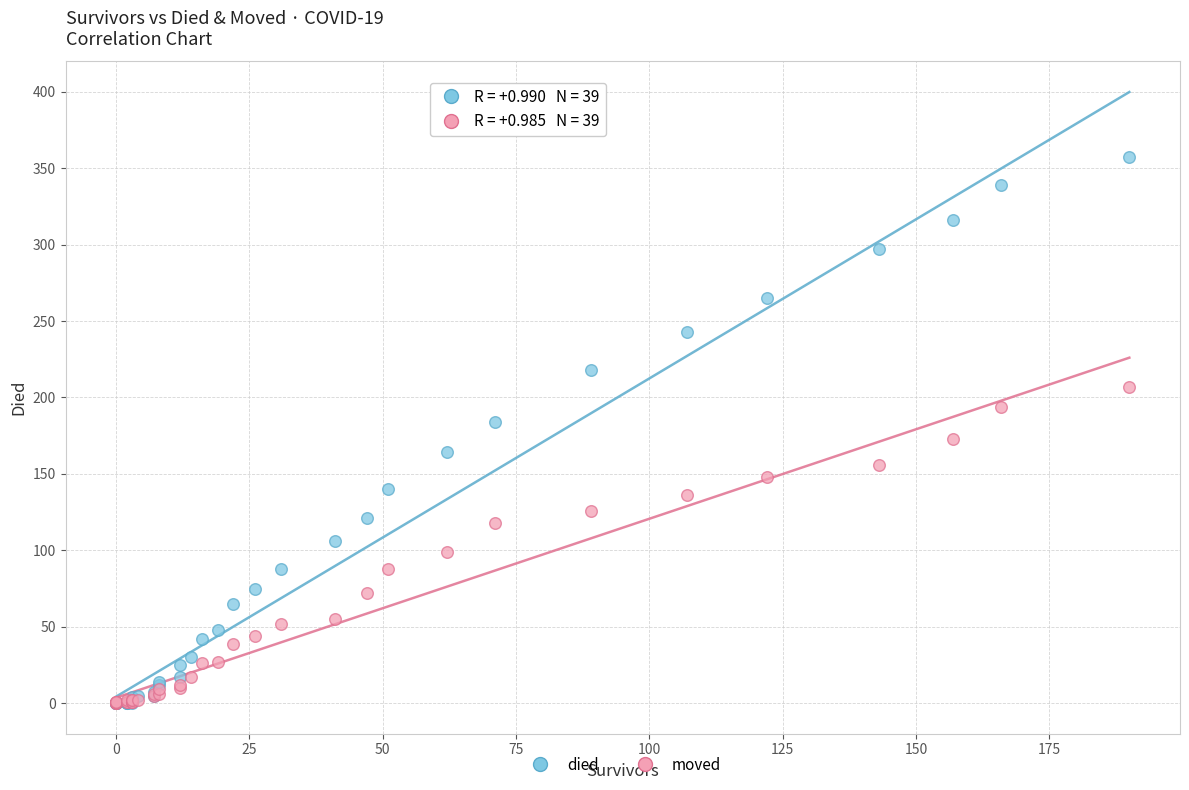

What are all the series names shown in the legend?

died, moved